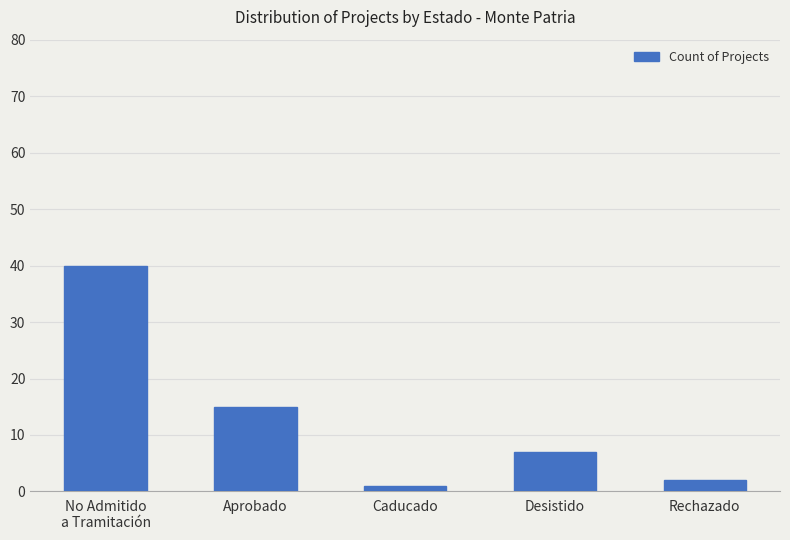

What is the average value?

13